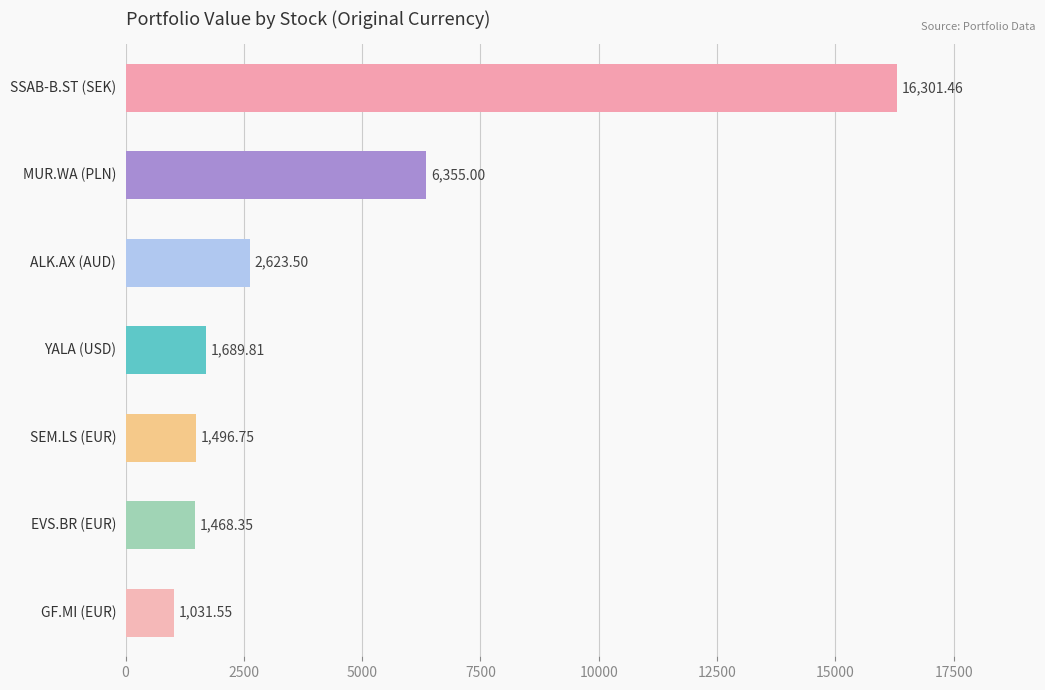

What is the sum of all values?

30966.4